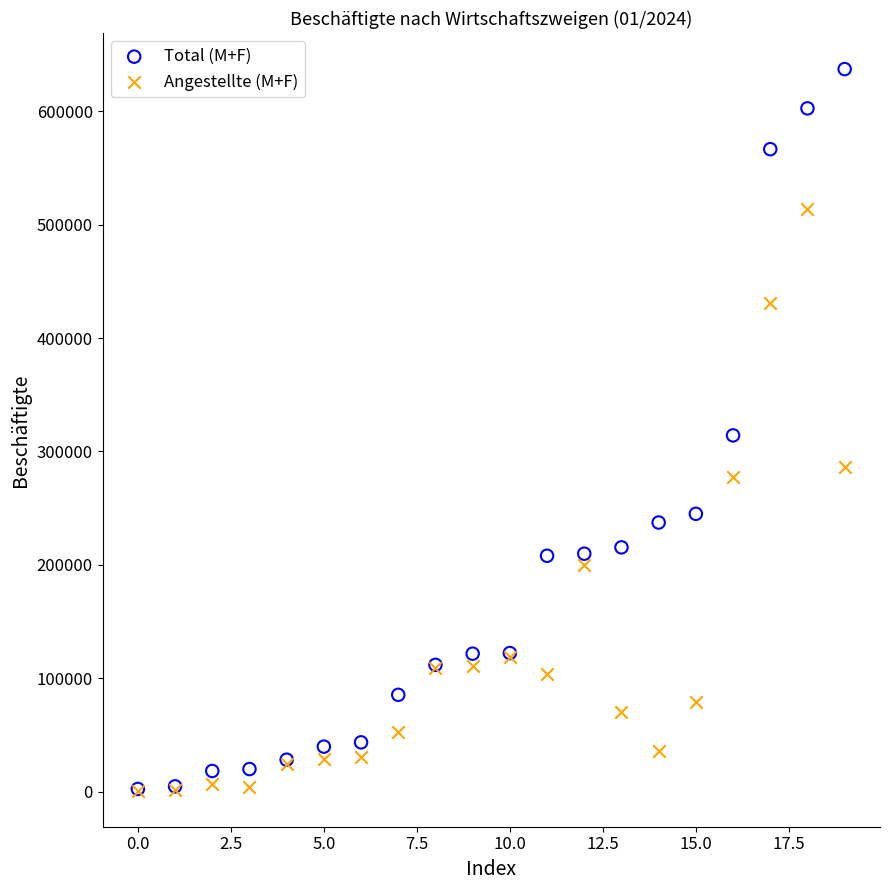

What are all the series names shown in the legend?

Total (M+F), Angestellte (M+F)